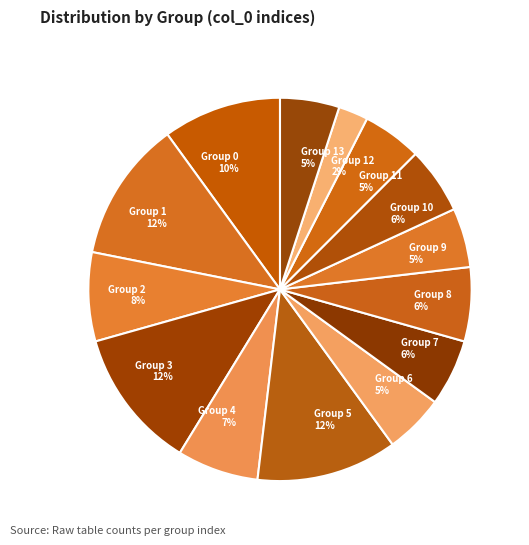

Combined, do Group 0 10% and Group 12 2% account for over 50%?

No